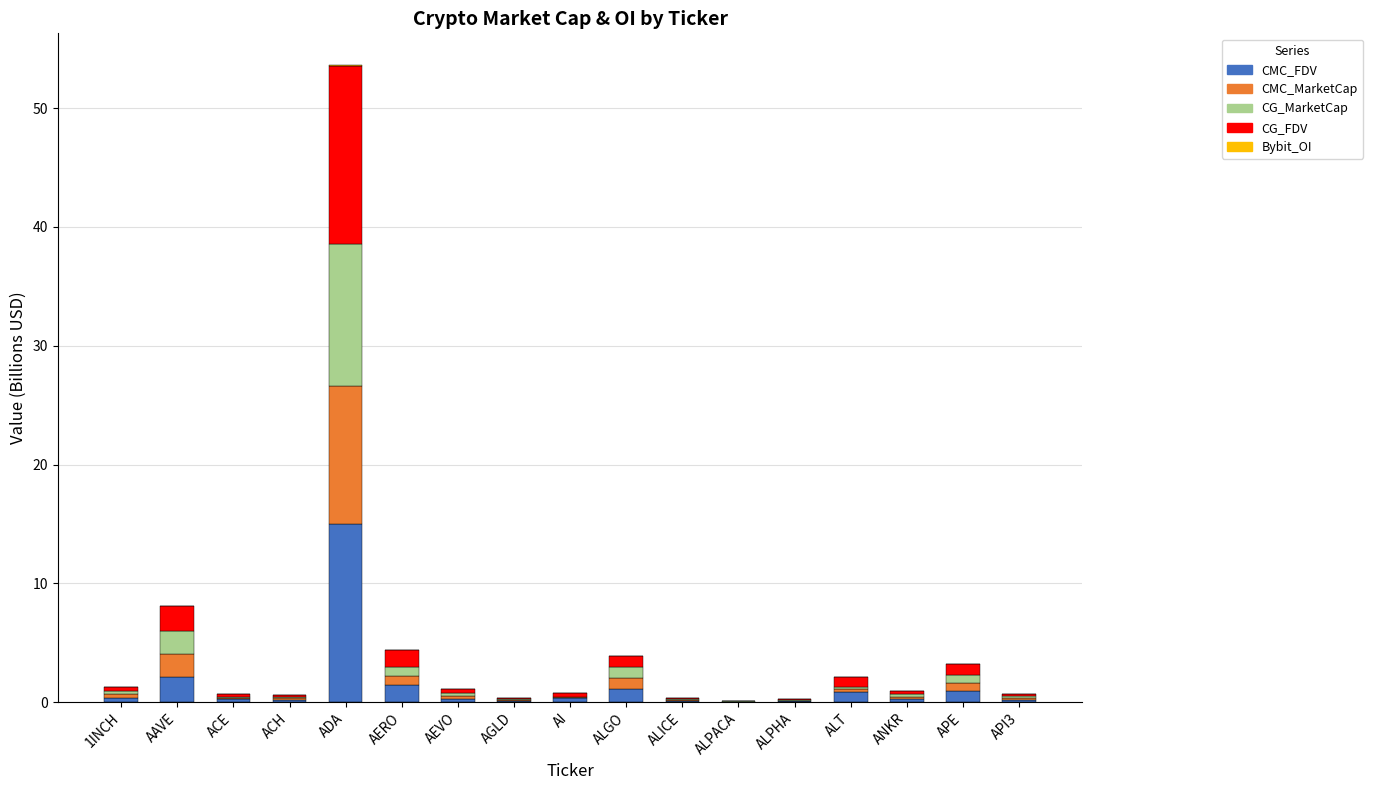

At which category is the sum across all series the highest?

ADA